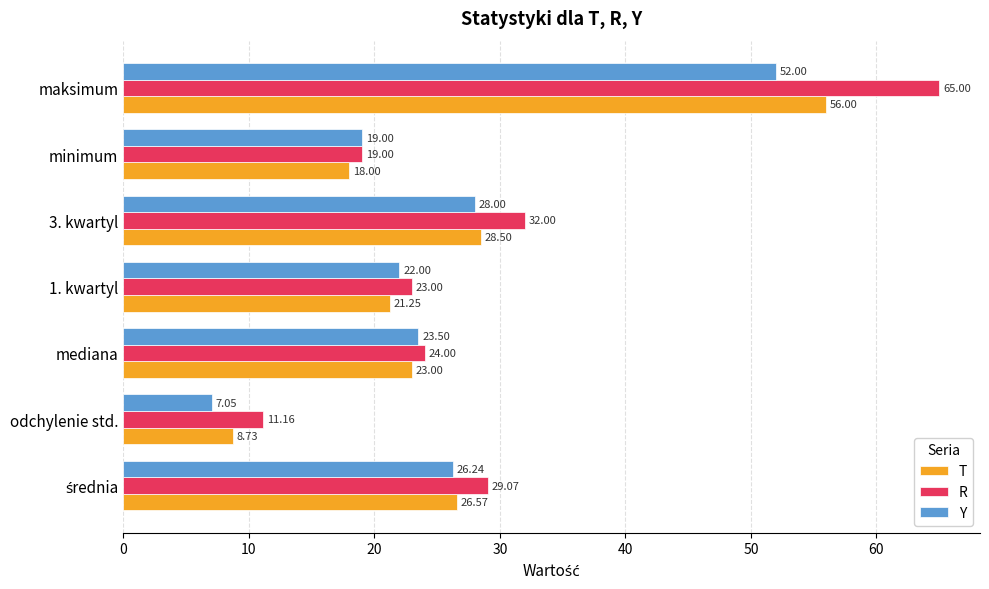

At which category does the chart reach its minimum across all series?

odchylenie std.